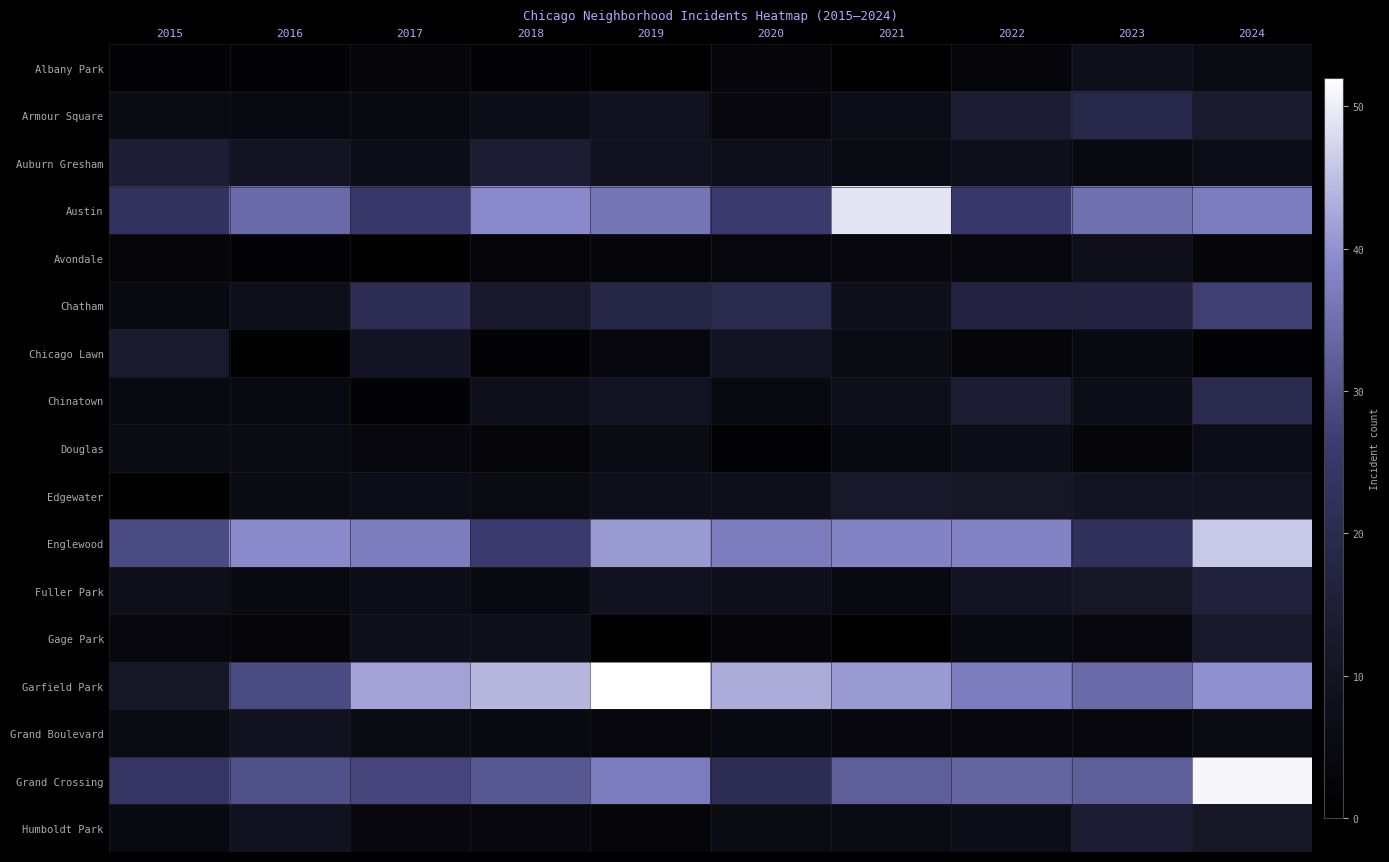

Between 2019 and 2017, which is larger?

2017